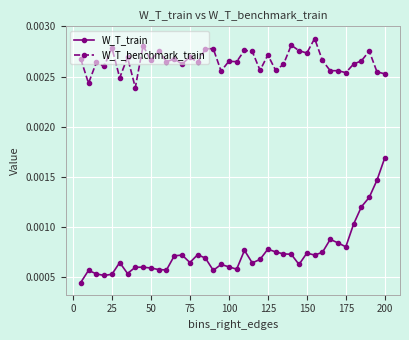

Which series has the widest spread of values?

W_T_train